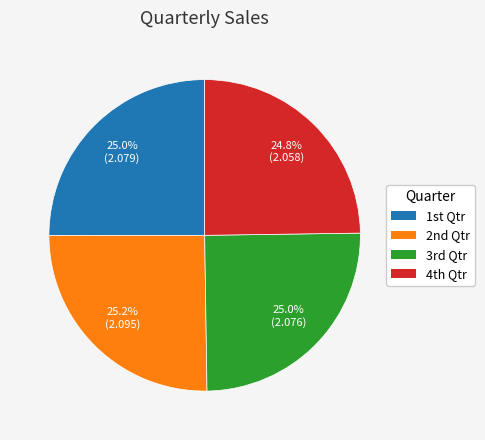

Does any single category account for the majority?

No